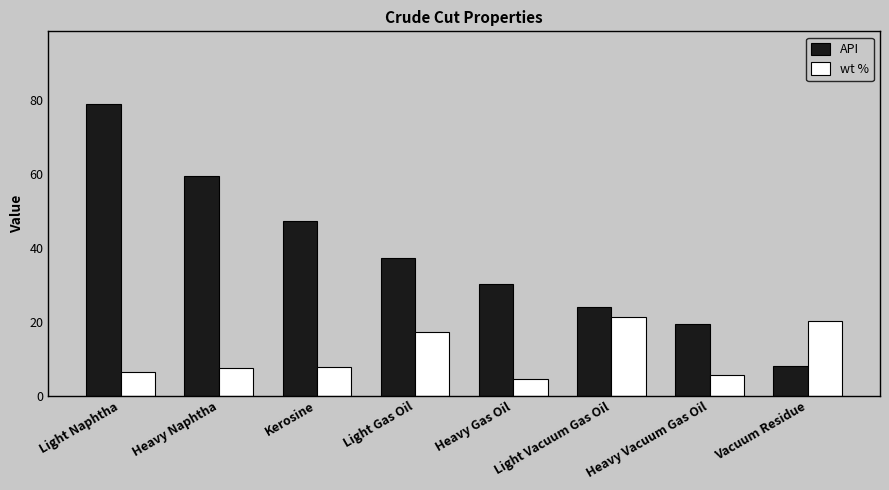

What is the difference between the API values at Light Vacuum Gas Oil and Heavy Vacuum Gas Oil?

4.5